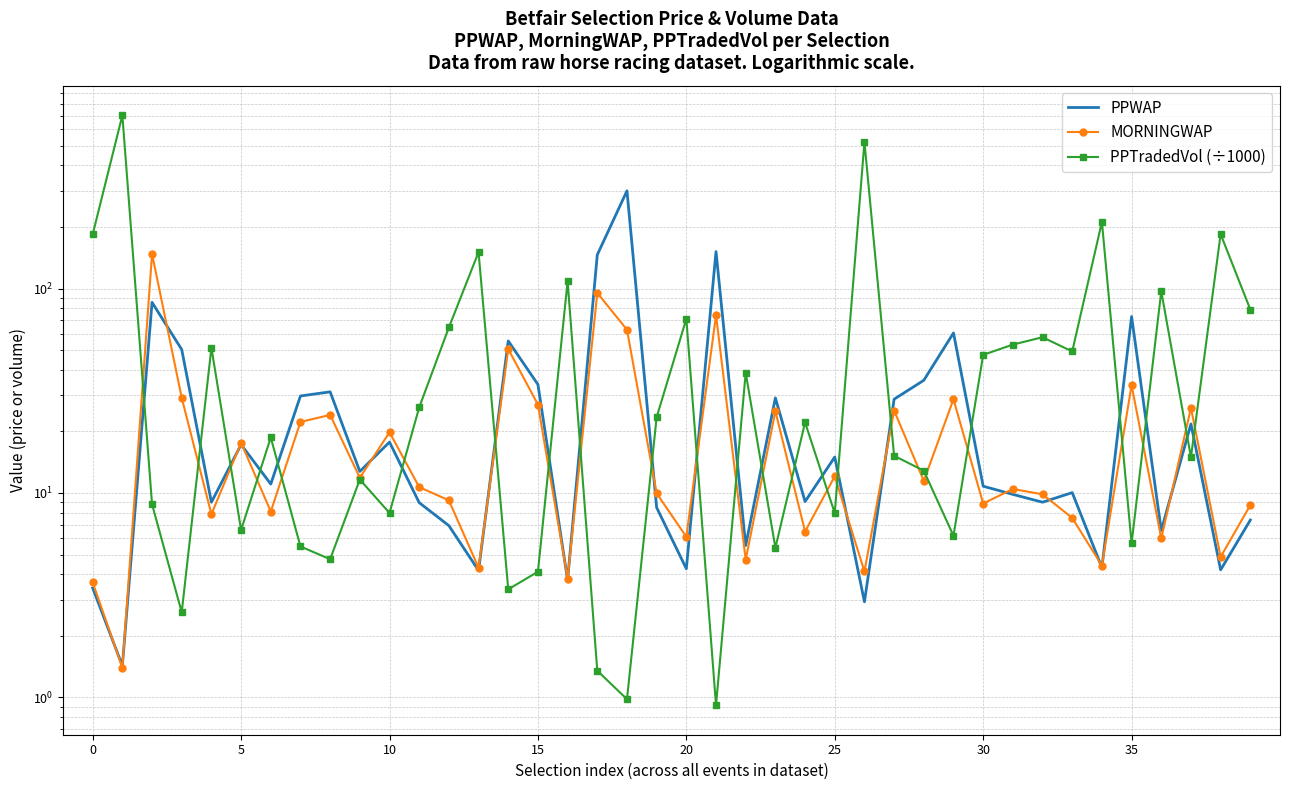

Reading left to right, list all the values displayed in this chart.

PPWAP: 3.4	1.4	85.5	50.3	9.0	17.2	11.1	29.8	31.2	12.7	17.7	9.0	6.9	4.2	55.4	33.9	3.8	146.2	300.4	8.5	4.3	151.5	5.5	29.2	9.1	15.0	2.9	28.8	35.6	60.6	10.8	9.8	9.0	10.0	4.3	72.9	6.6	21.8	4.2	7.4
MORNINGWAP: 3.7	1.4	147.5	29.2	7.9	17.6	8.1	22.3	24.1	11.9	19.8	10.7	9.2	4.3	50.6	27.1	3.8	95.1	62.9	10.0	6.1	74.2	4.7	25.1	6.5	12.1	4.1	25.3	11.5	28.8	8.9	10.5	9.9	7.6	4.4	33.7	6.0	26.1	4.9	8.7
PPTradedVol (÷1000): 184.0	702.9	8.8	2.6	51.3	6.6	18.7	5.5	4.7	11.6	8.0	26.2	64.5	150.6	3.4	4.1	108.6	1.4	1.0	23.5	71.1	0.9	38.7	5.4	22.1	8.0	521.2	15.2	12.8	6.2	47.4	53.2	57.8	49.2	211.7	5.7	97.0	15.0	184.5	78.9